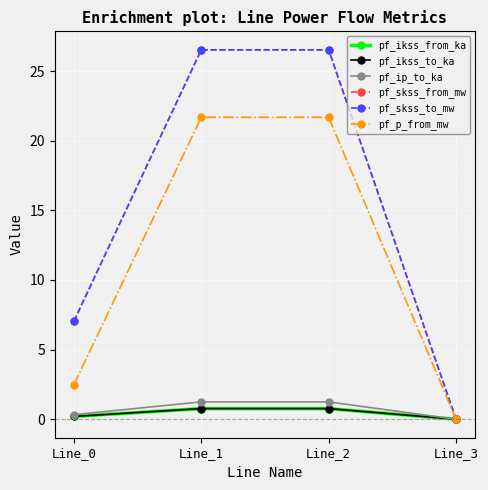

Is it true that pf_ikss_from_ka equals 0.2 at Line_0?

True